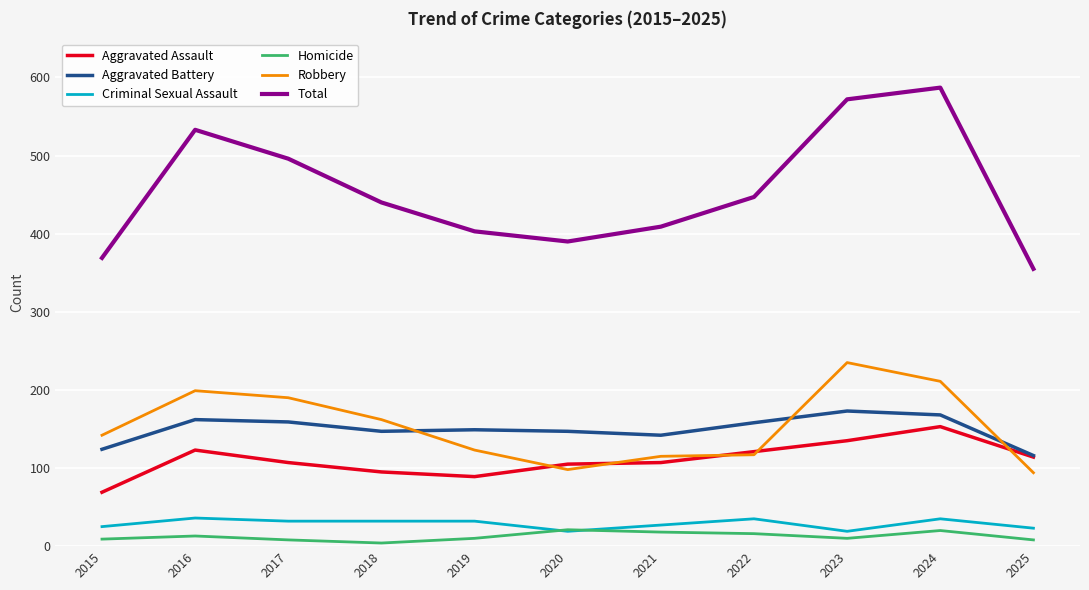

Which series has the widest spread of values?

Total